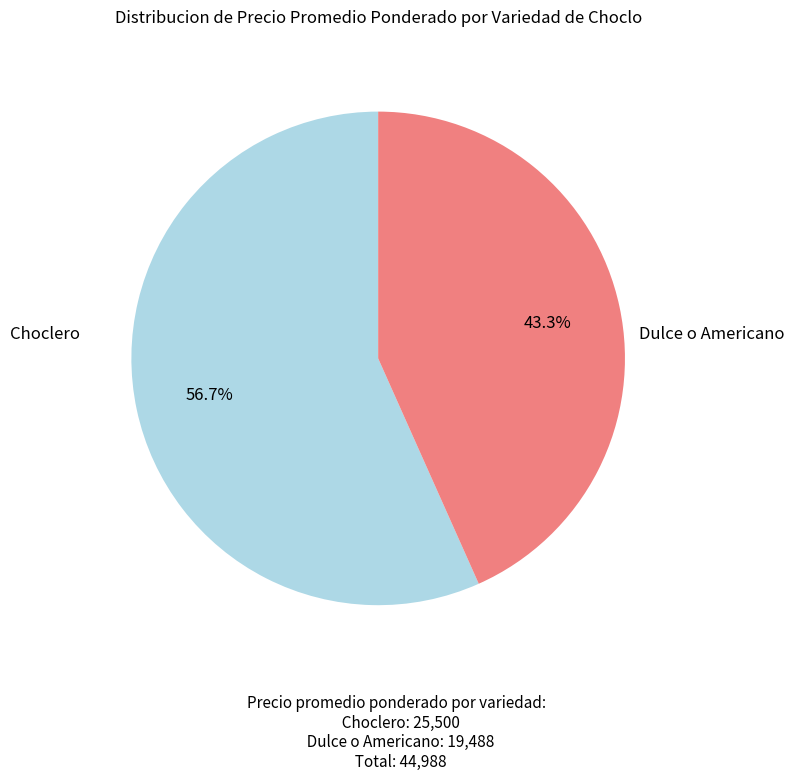

Count the number of slices in the pie.

2